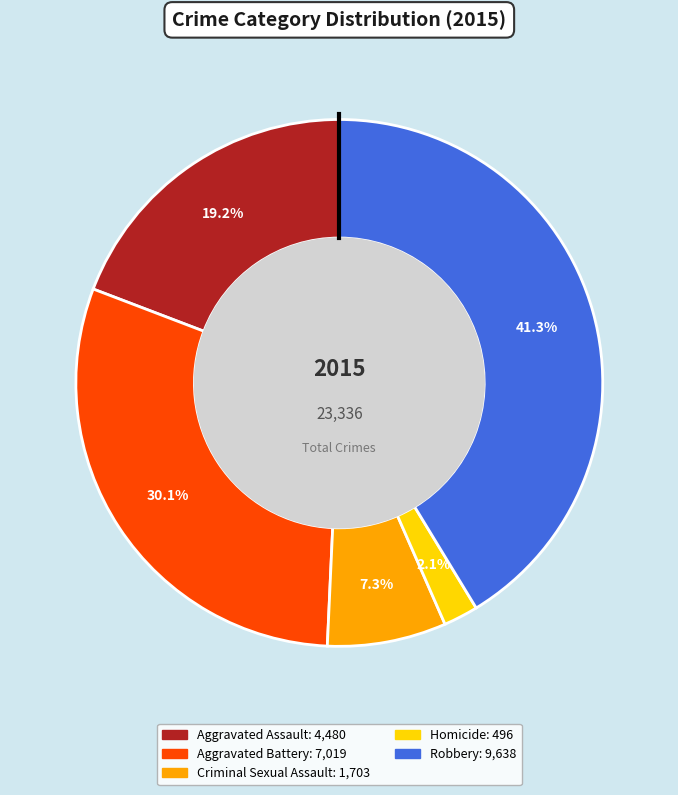

True or false: Robbery accounts for 48% of the total.

False